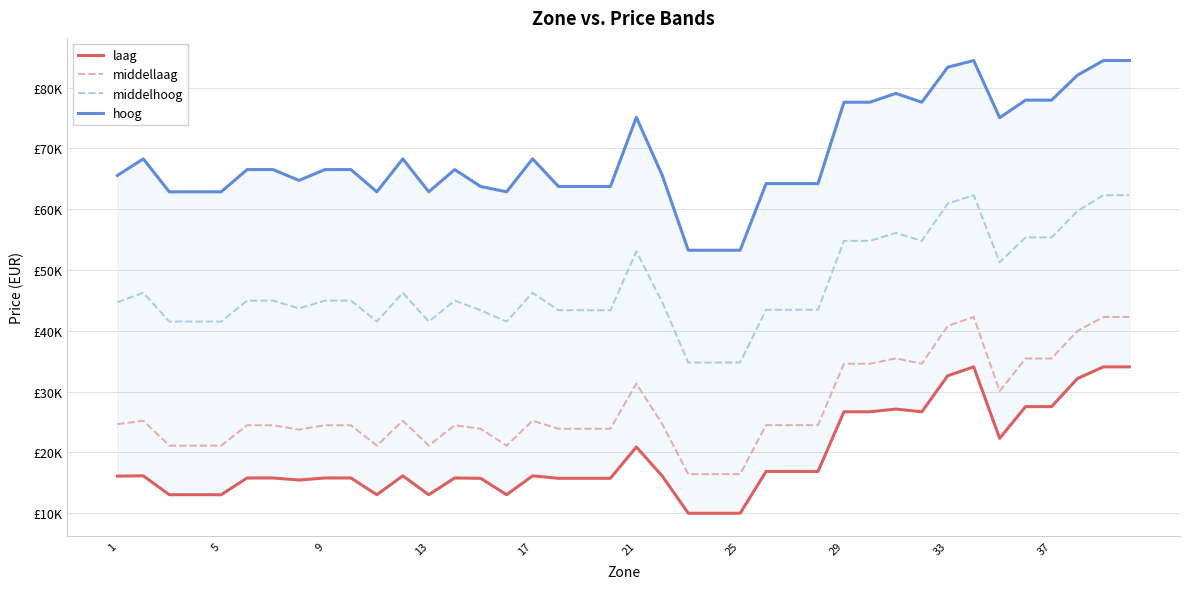

How many categories are shown in the chart?

40